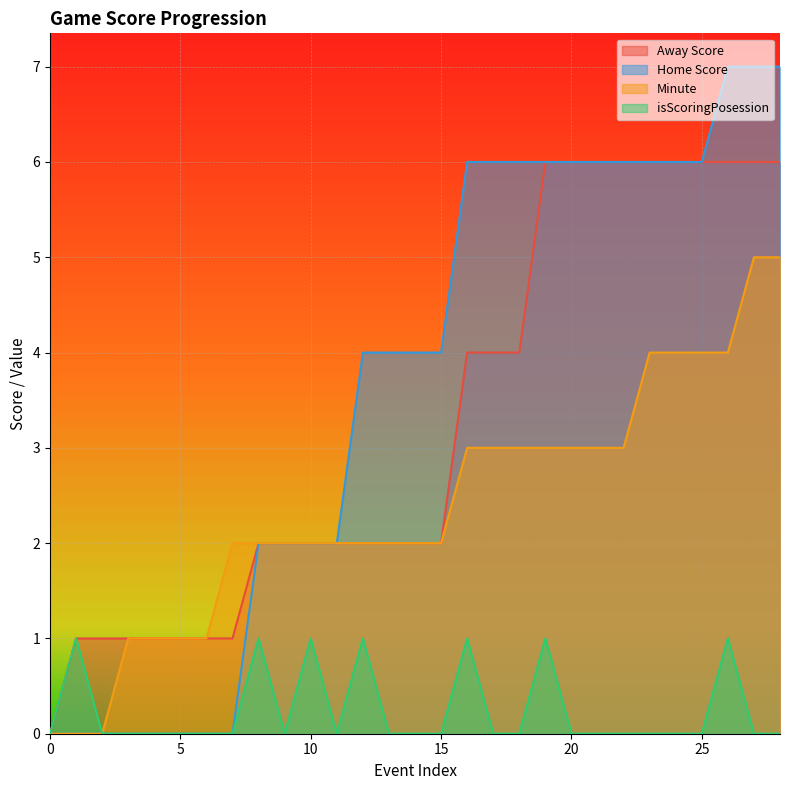

The value of Minute at 0 is 3. True or false?

False